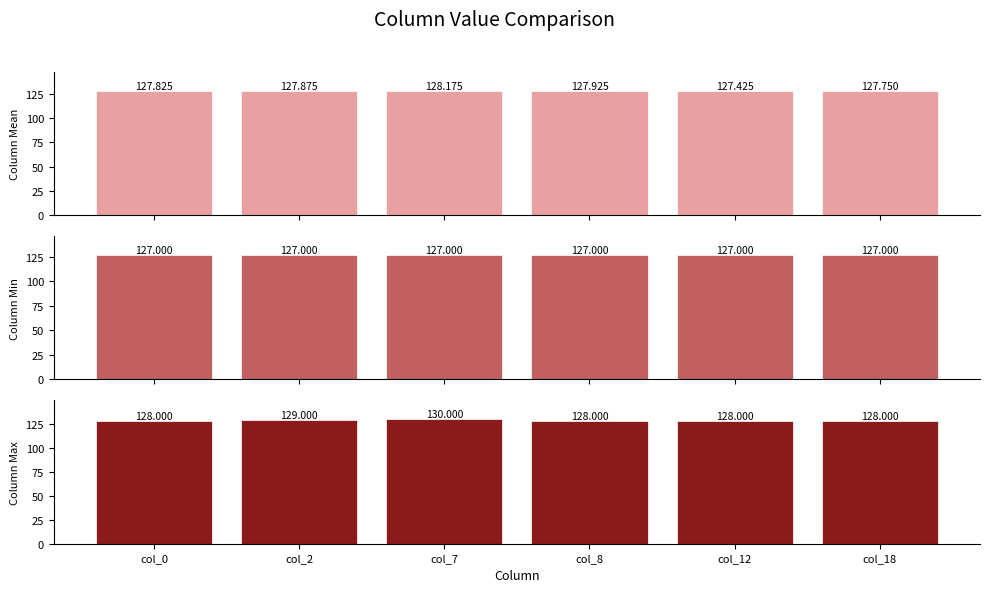

At which category is the sum across all series the highest?

col_7